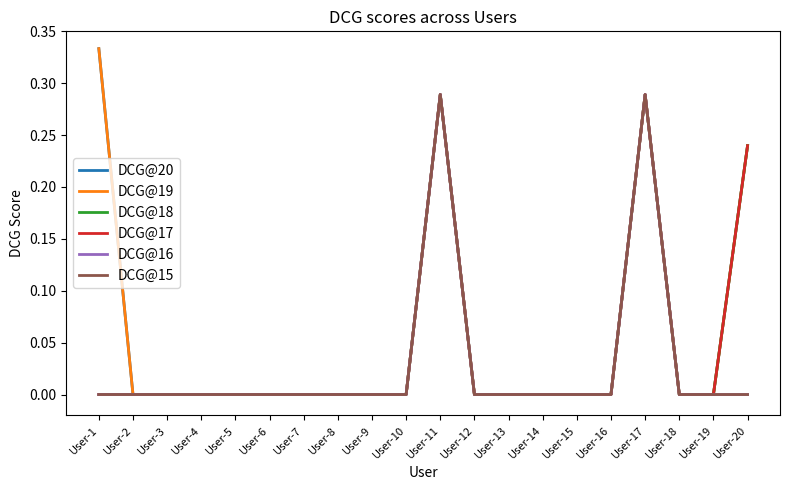

List the labels in order of DCG@19 value, largest first.

User-1, User-11, User-17, User-20, User-2, User-3, User-4, User-5, User-6, User-7, User-8, User-9, User-10, User-12, User-13, User-14, User-15, User-16, User-18, User-19